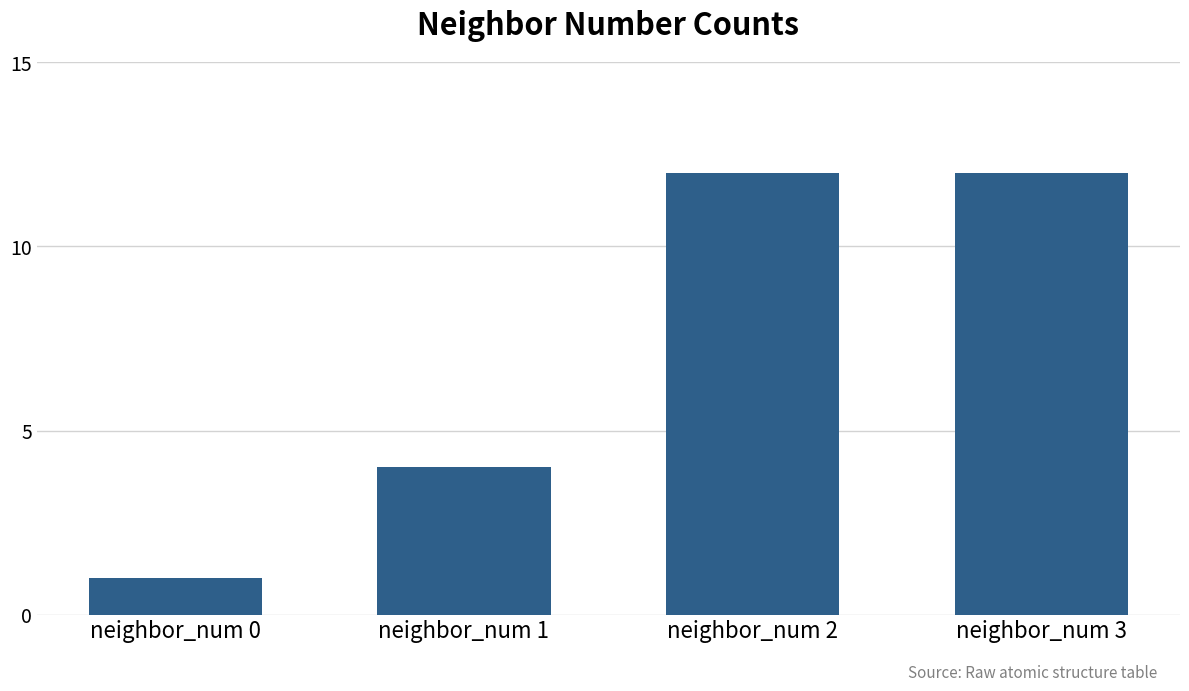

What is the change in value from neighbor_num 1 to neighbor_num 3?

+8